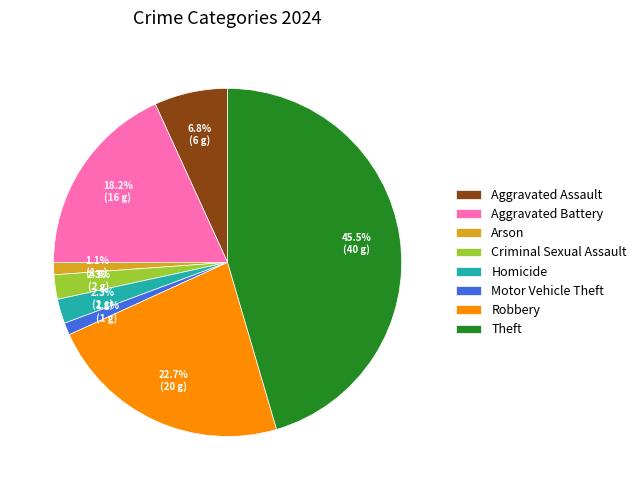

What percentage do Robbery and Aggravated Assault together represent?

29.5%